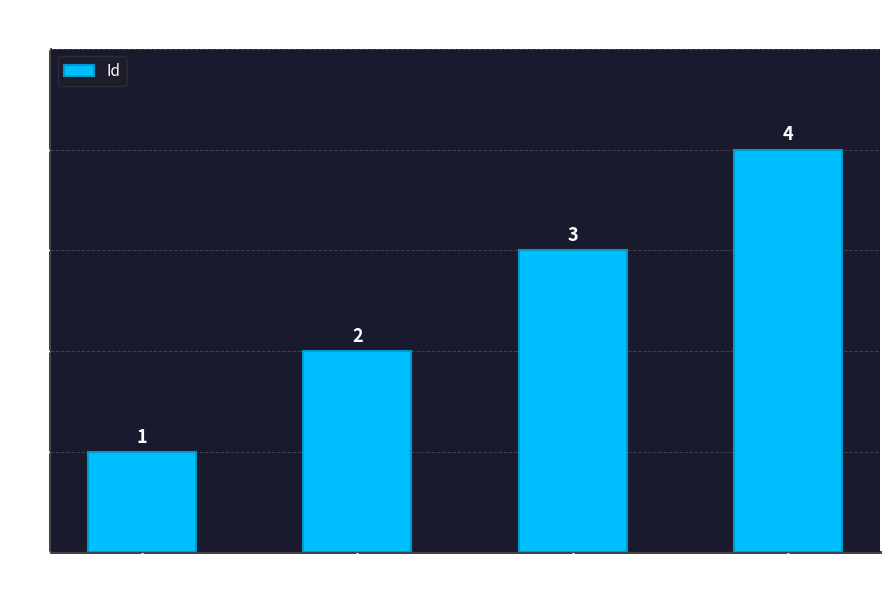

Where is the data nearest to the value 2?

Полиэстер